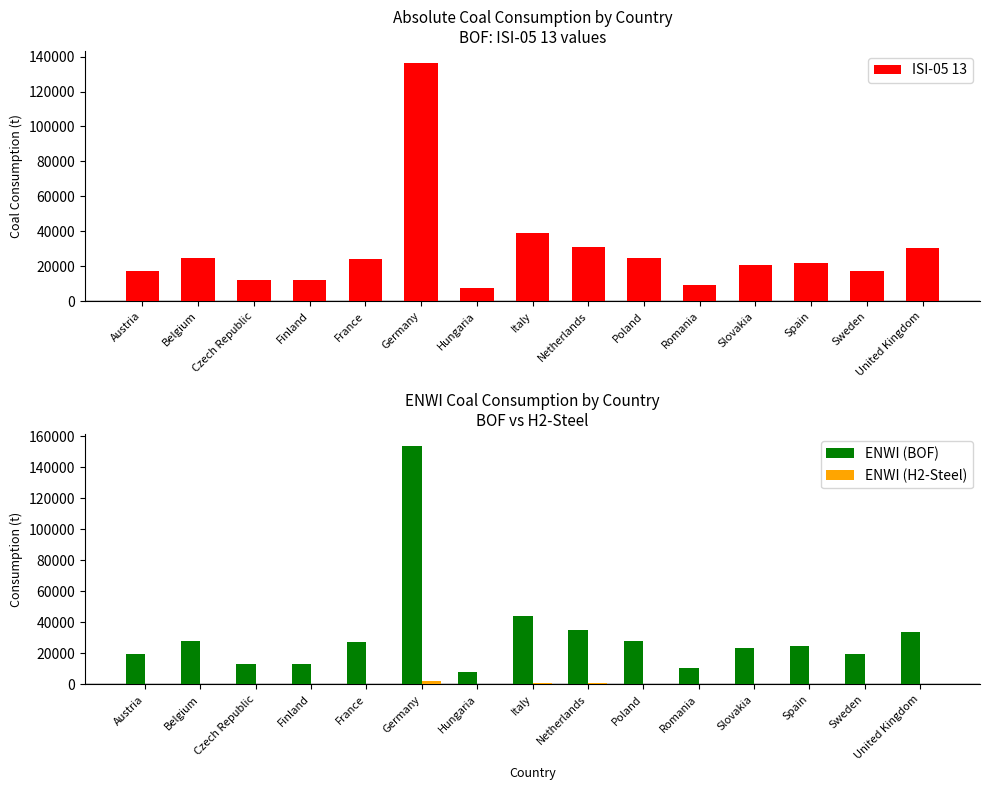

Between Italy and United Kingdom, which series saw the biggest shift?

ENWI (BOF)